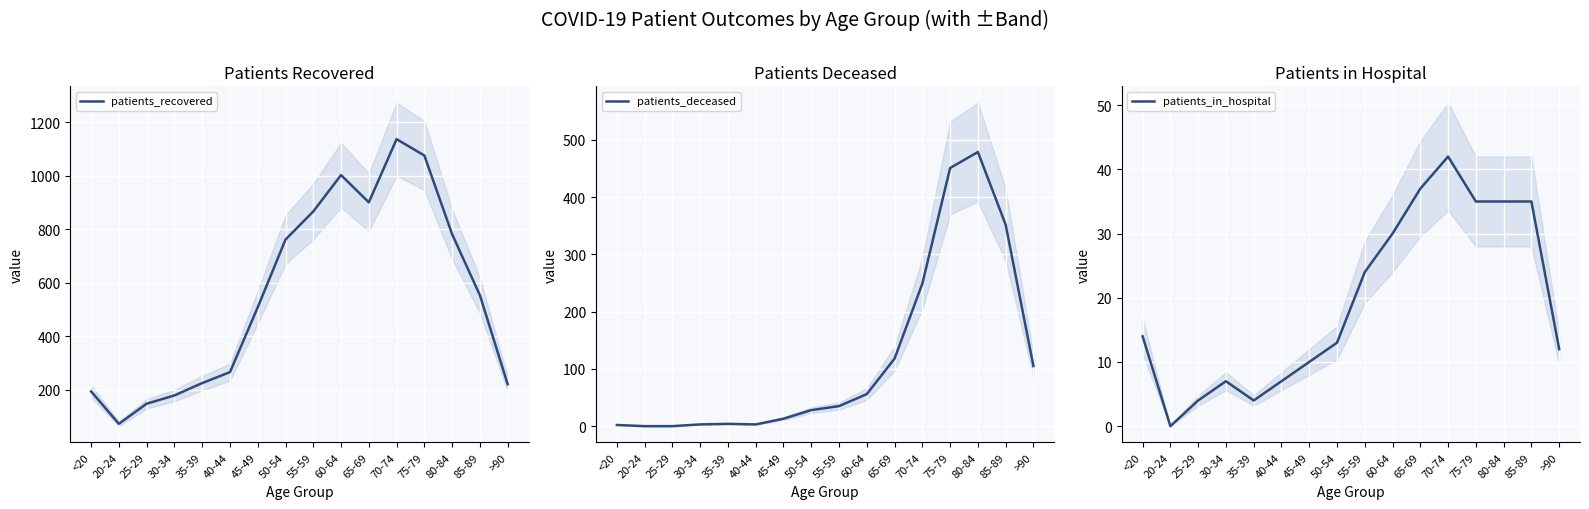

Where is the first local minimum for patients_in_hospital?

20-24